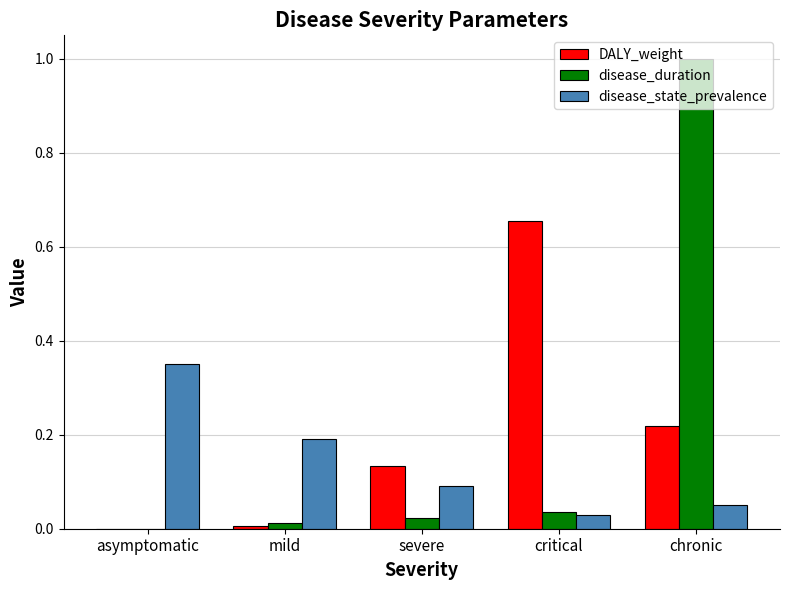

The disease_state_prevalence series shows 0.1 at chronic. True or false?

True